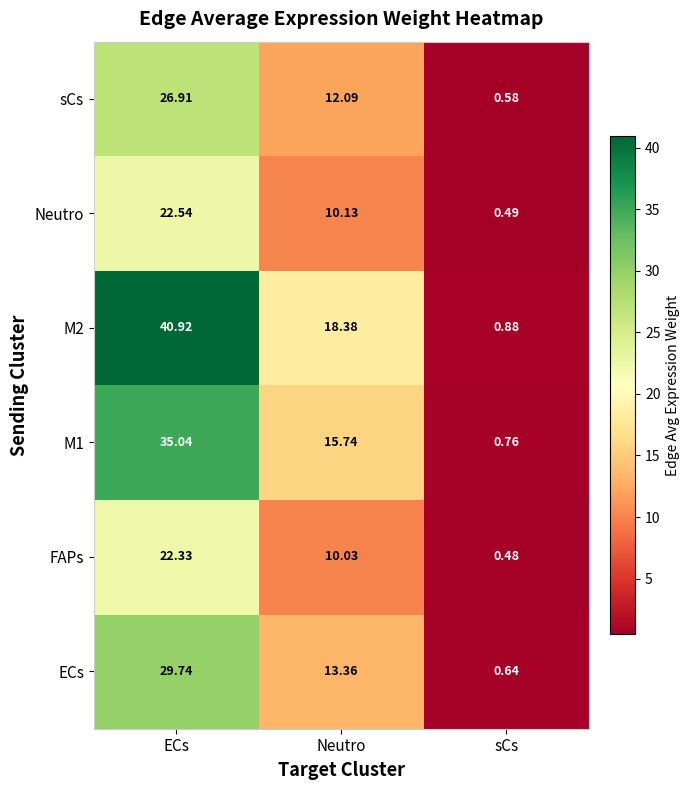

At which category is the sum across all series the highest?

ECs